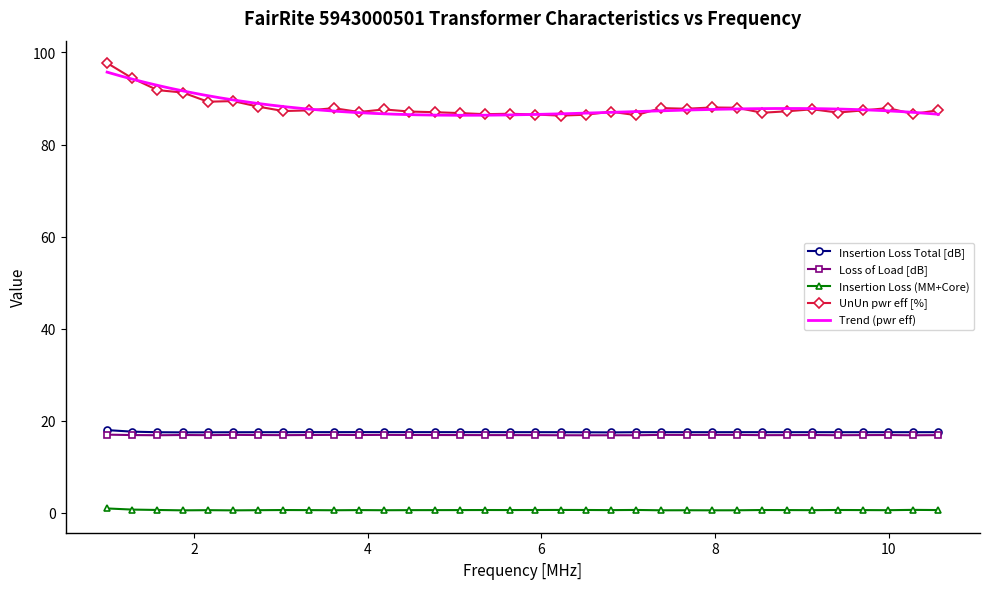

What is the difference between the maximum and minimum values in the Insertion Loss (MM+Core) series?

0.4